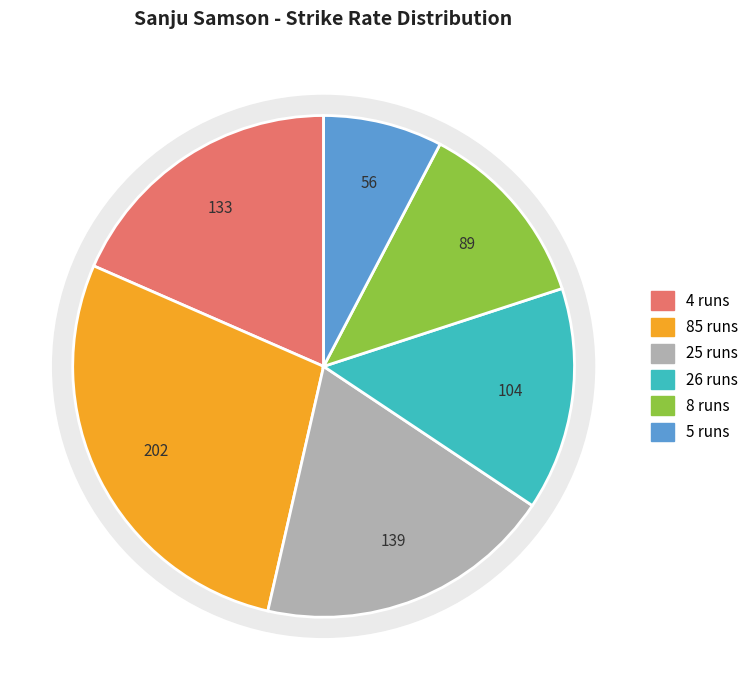

To the nearest percent, what is the combined percentage of 25 runs and 85 runs?

47%